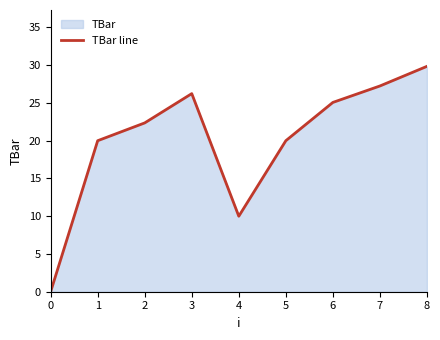

What is the change in value from 4 to 7?

+17.2